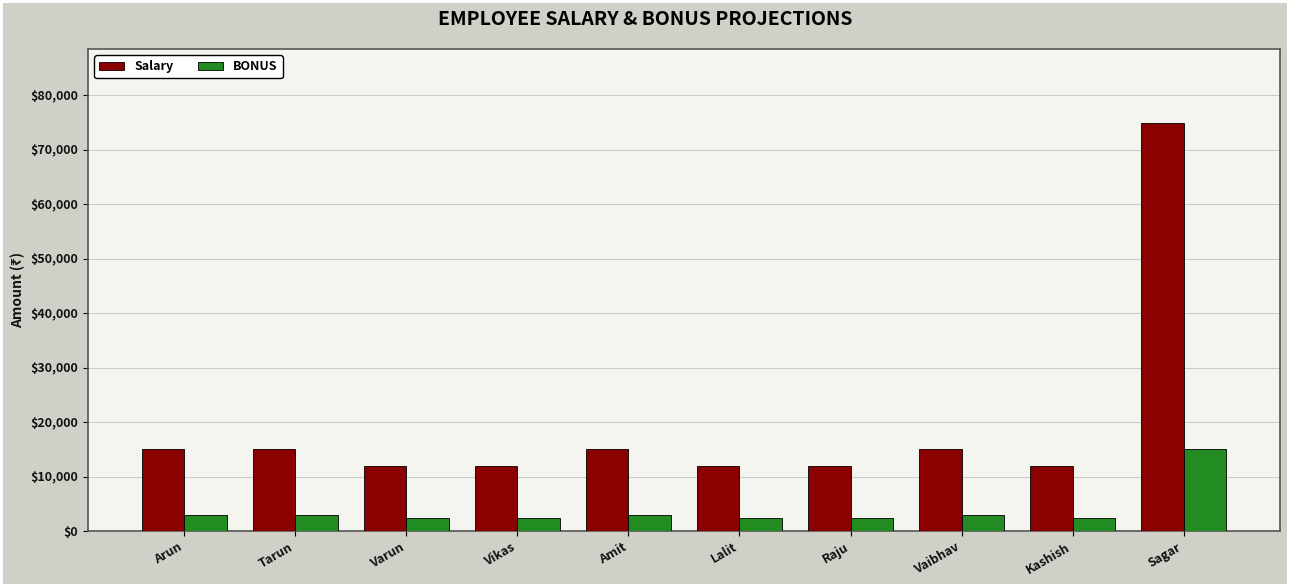

How many data points does each series have?

10